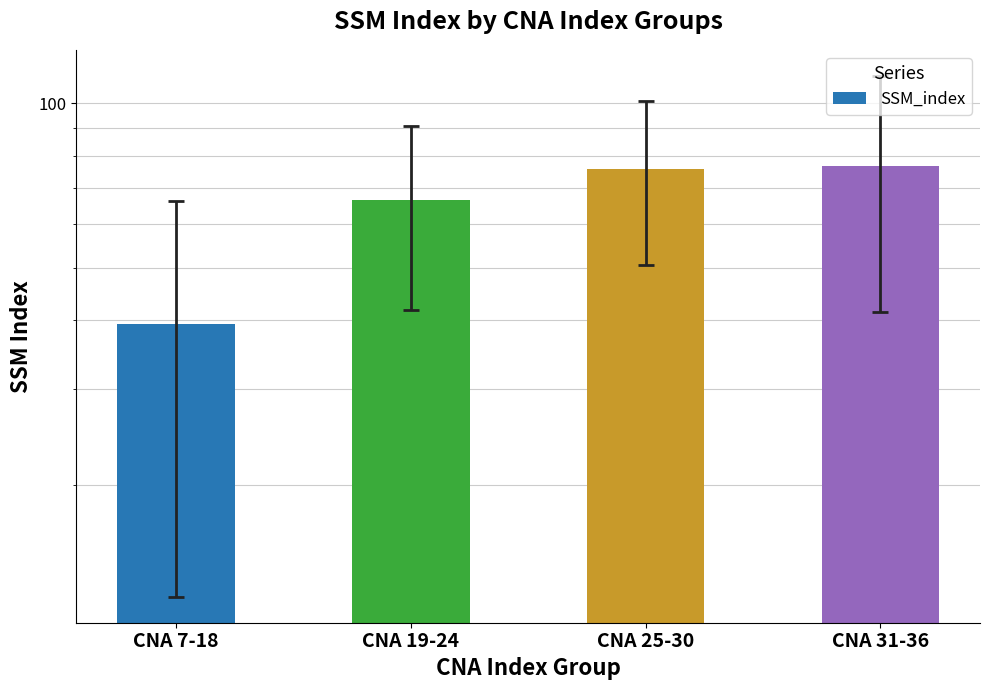

How many distinct data groups are displayed?

1